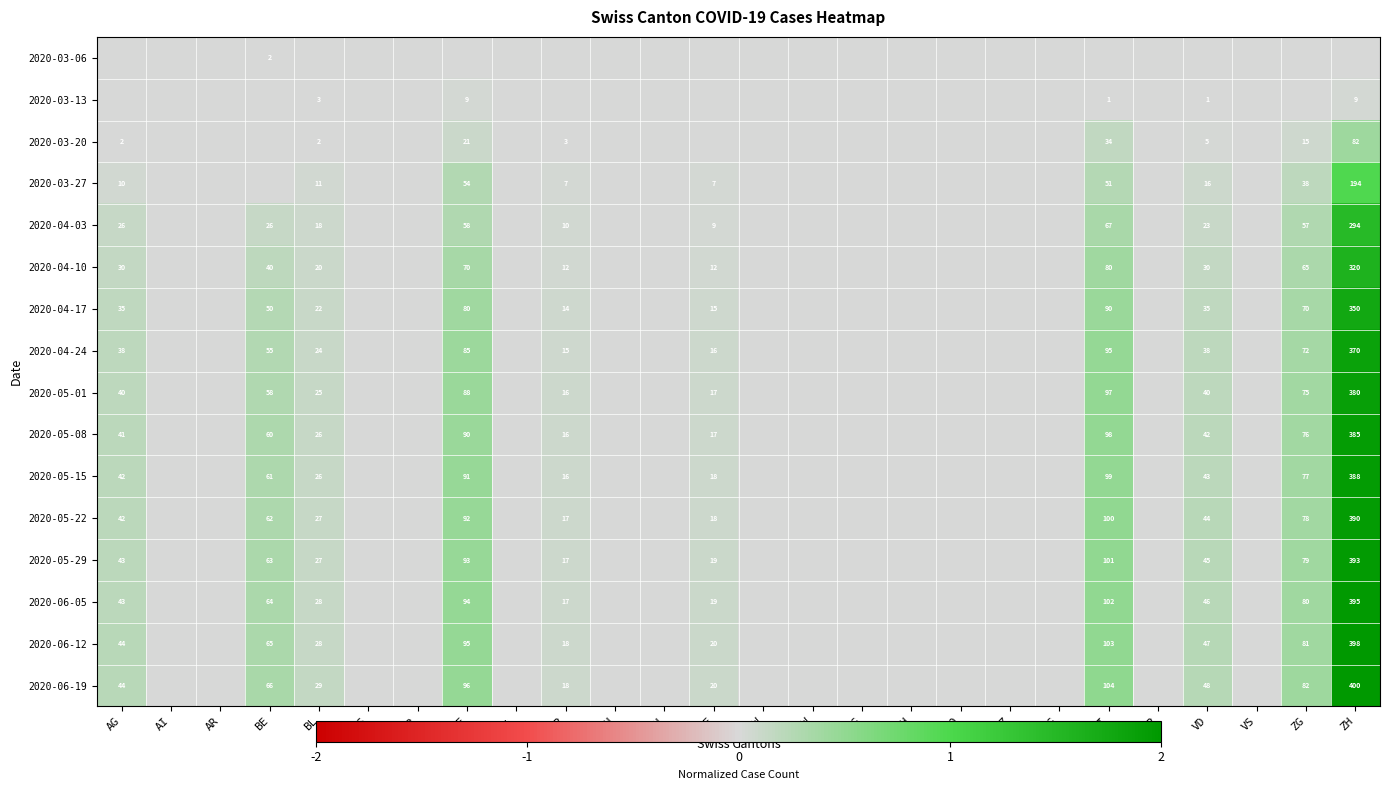

True or false: 2020-05-01 has a value of 49 at GE.

False